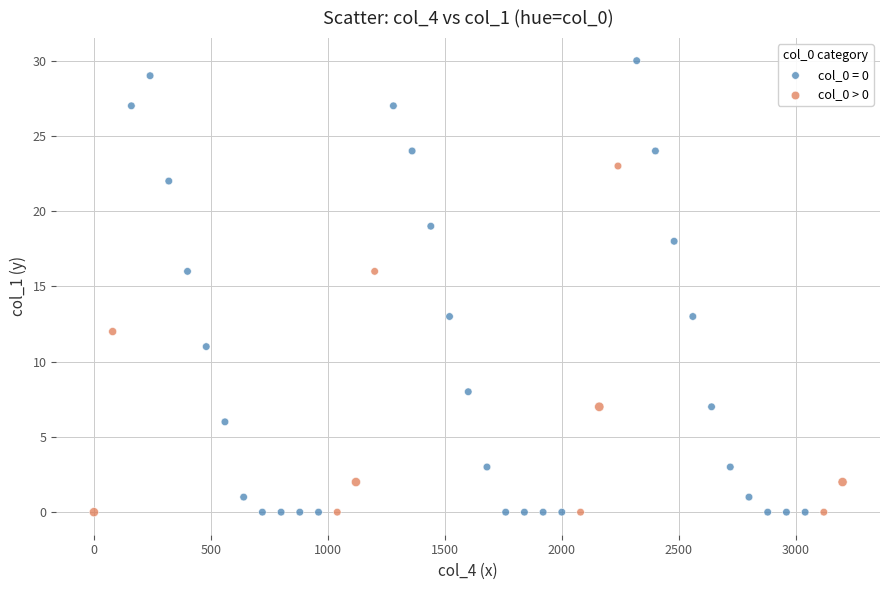

Which series has the widest spread of Y values?

col_0 = 0